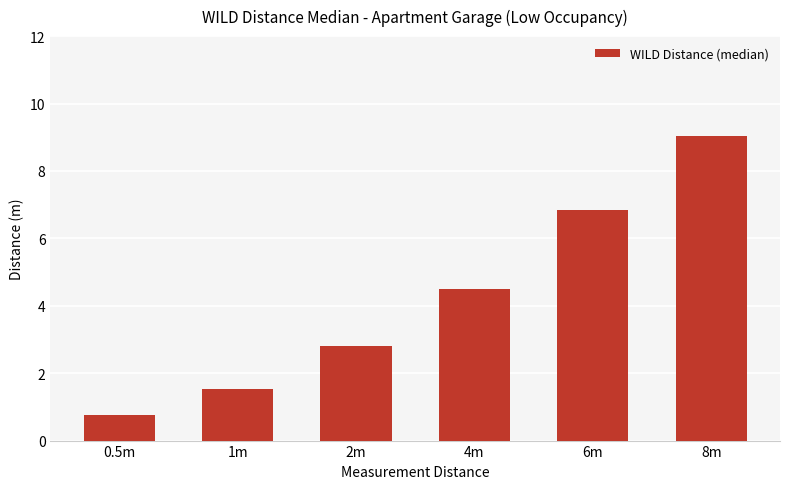

What is the difference between the maximum and minimum values?

8.3